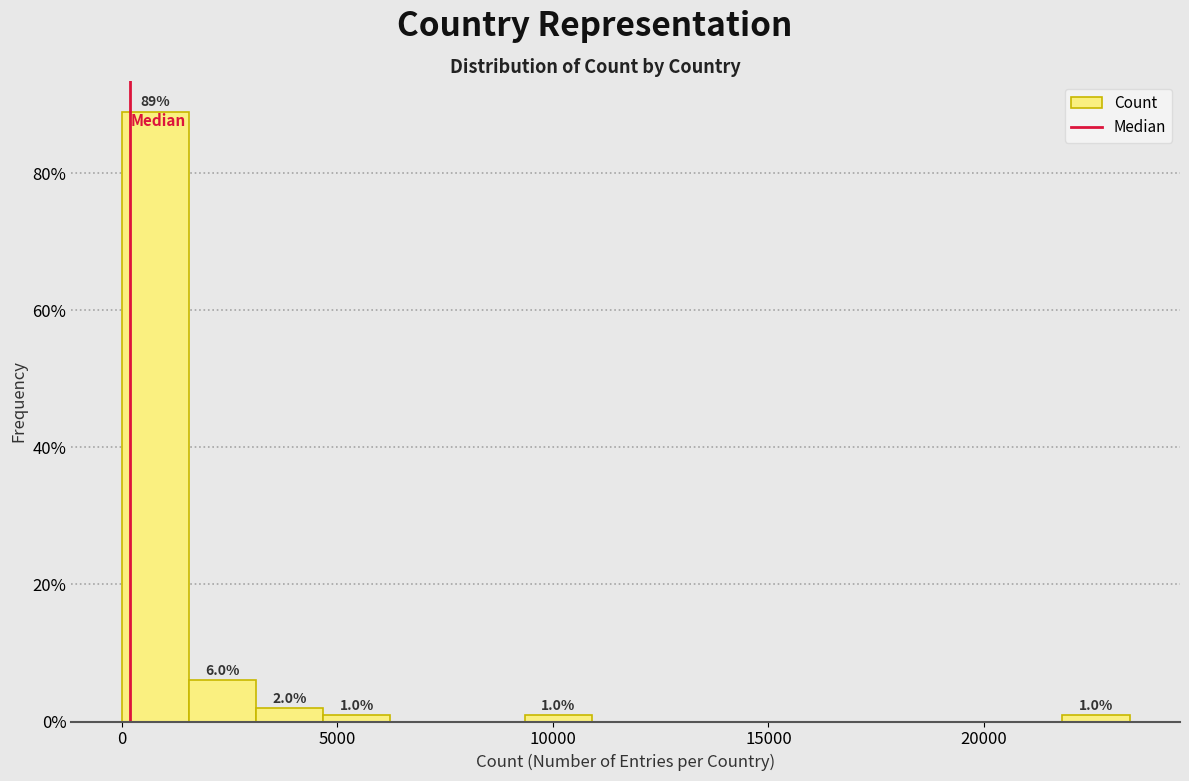

Around what value on the x-axis is the tallest bar? Give the approximate position of its centre, as read against the axis.

1000